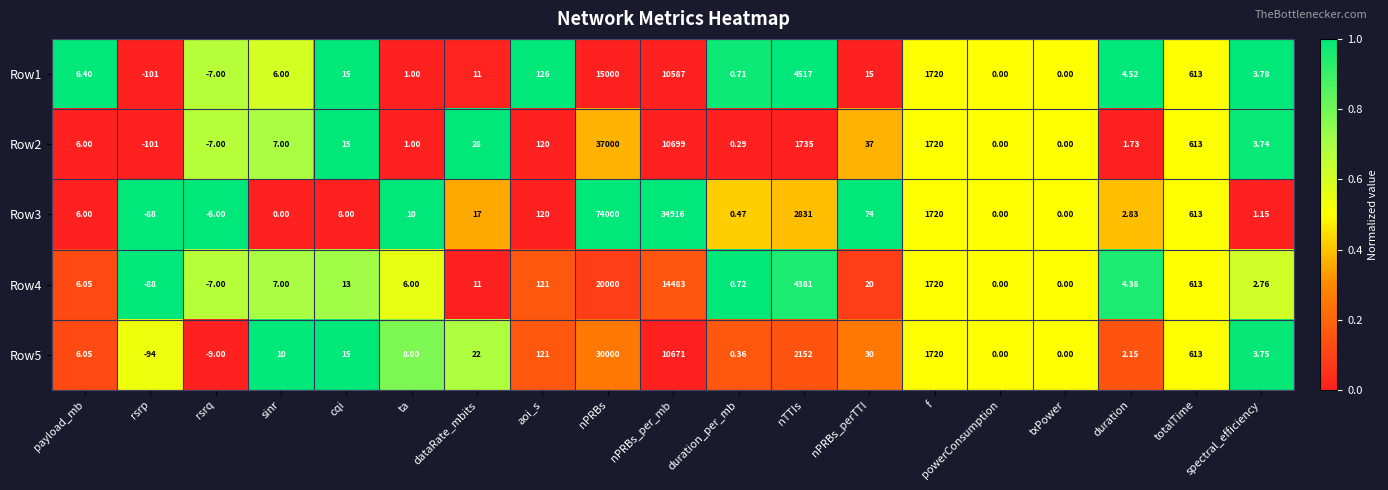

Which series changed the most between nPRBs and nTTIs?

Row3